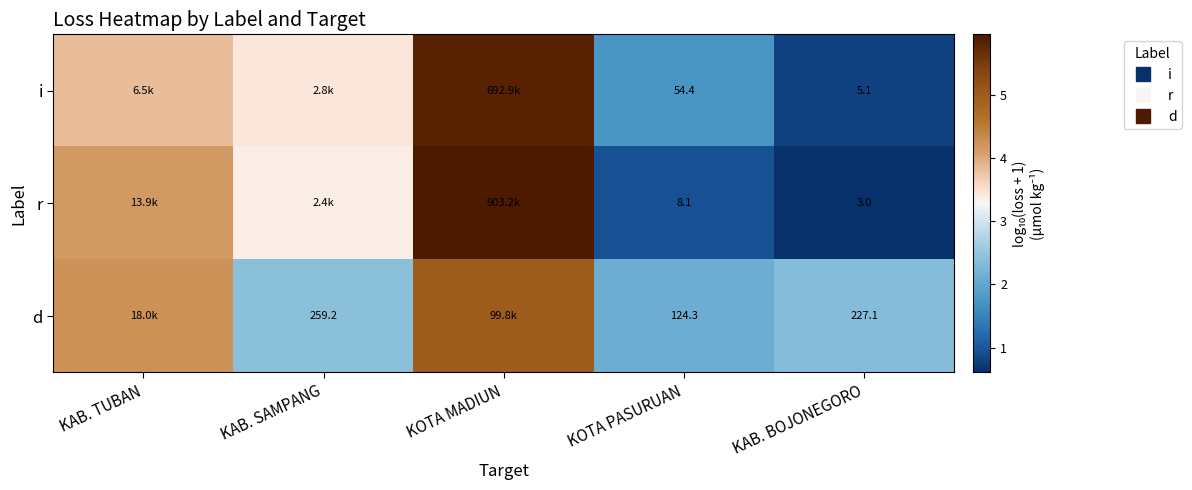

How many distinct data groups are displayed?

3